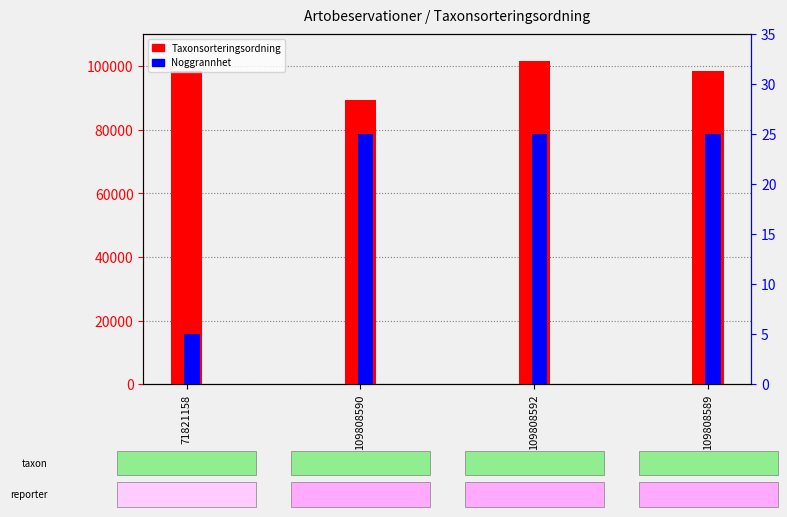

What is the sum of the Noggrannhet values at 109808592 and 109808590?

50